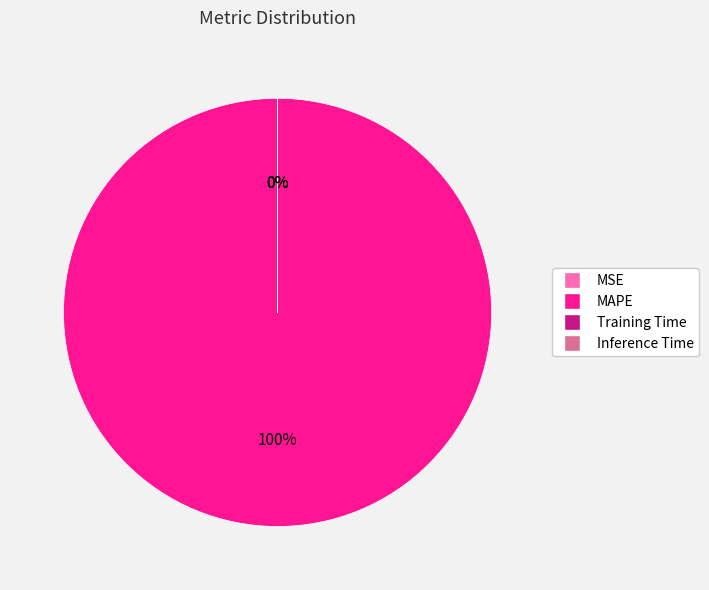

Does any single category account for the majority?

Yes